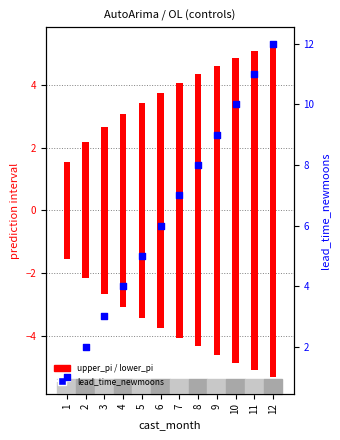

What is the total value across all series at 10?

10.0